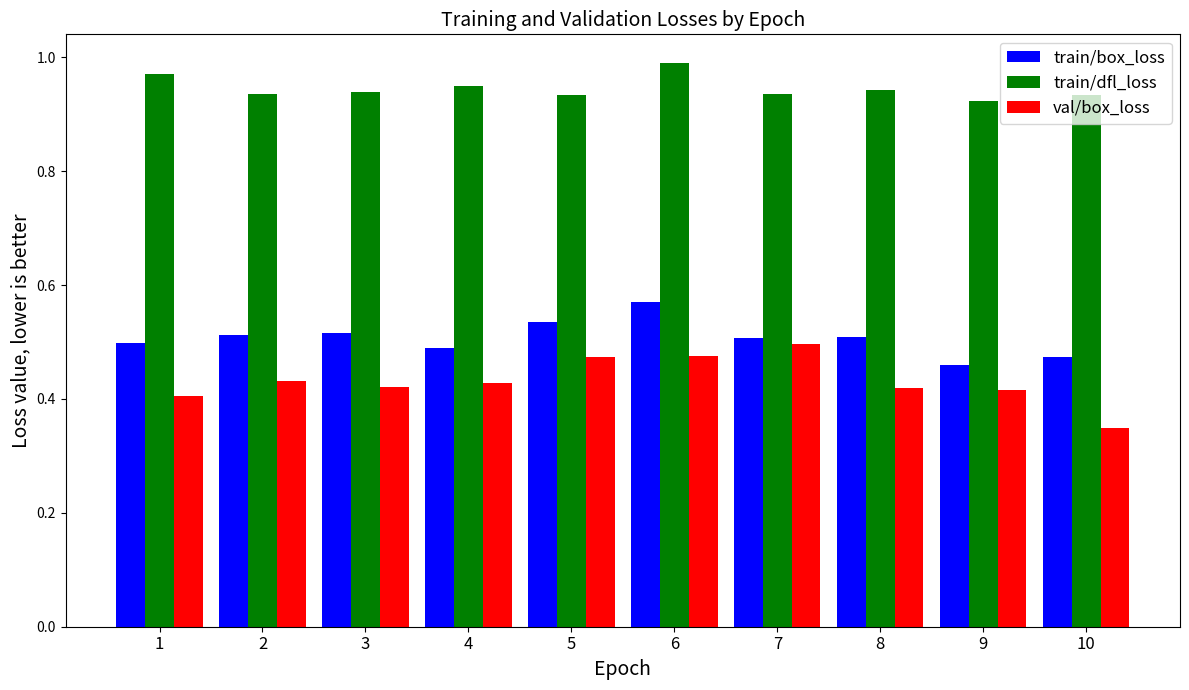

Which series changed the most between 6 and 8?

train/box_loss